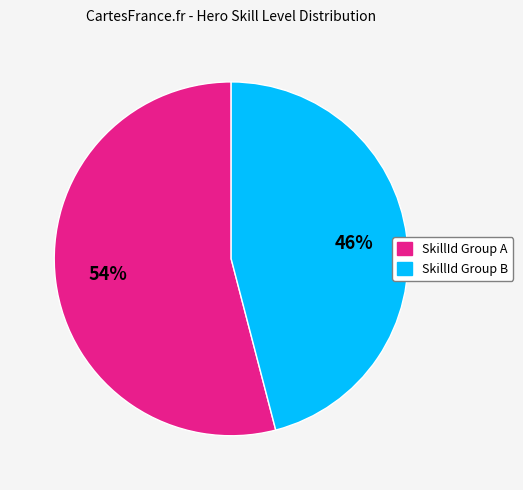

Is there any slice that represents more than half of the pie?

Yes